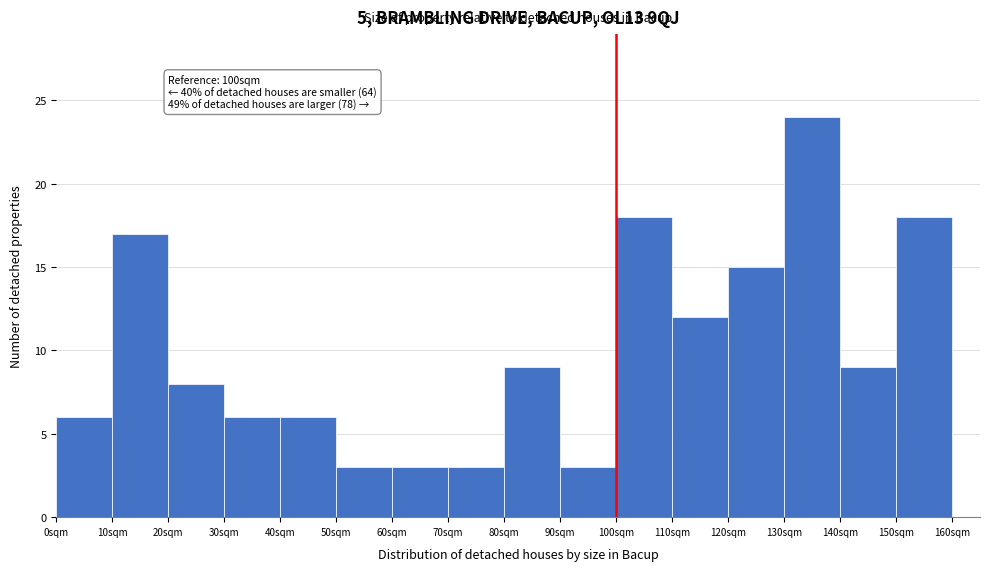

Over which range of the x-axis is the bar tallest?

130 to 140